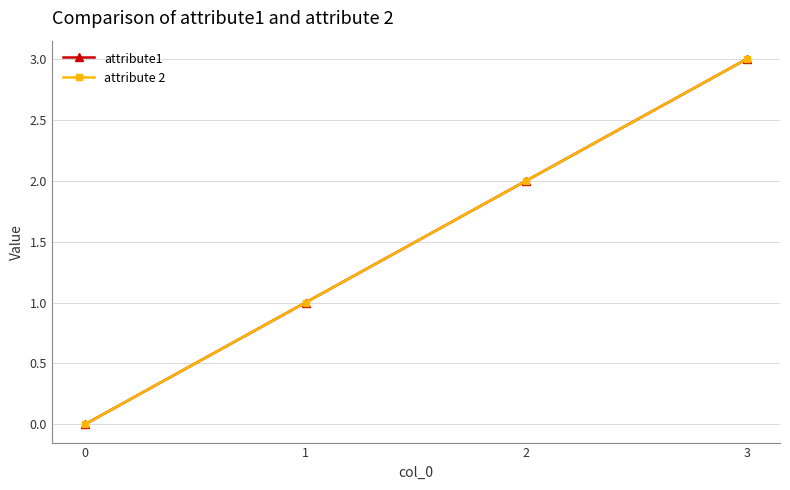

Is the value of attribute1 at 0 greater than the value of attribute 2 at 3?

No